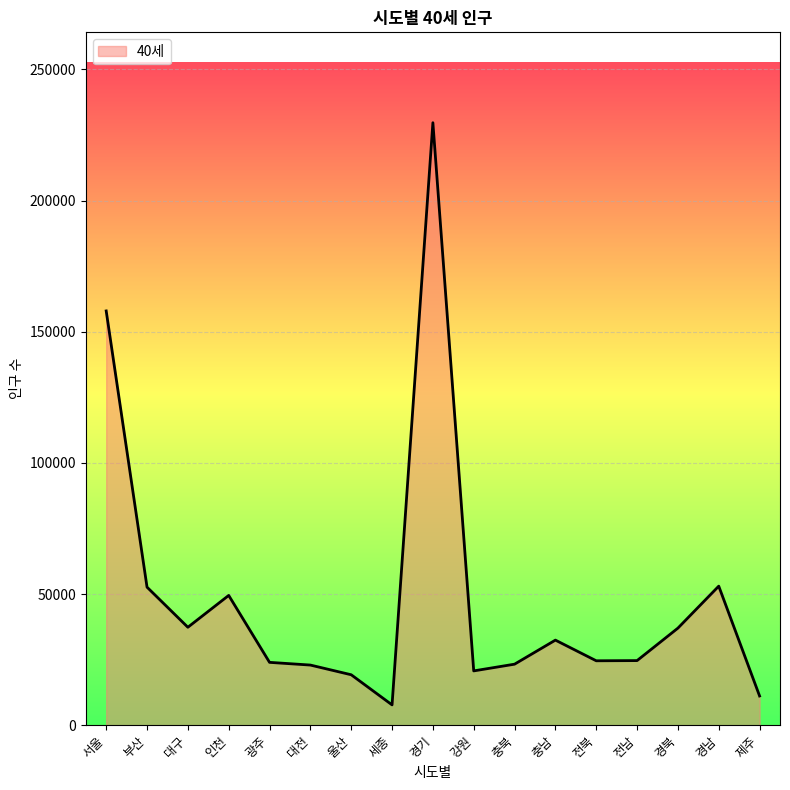

What value does the data have at 전남?

24653